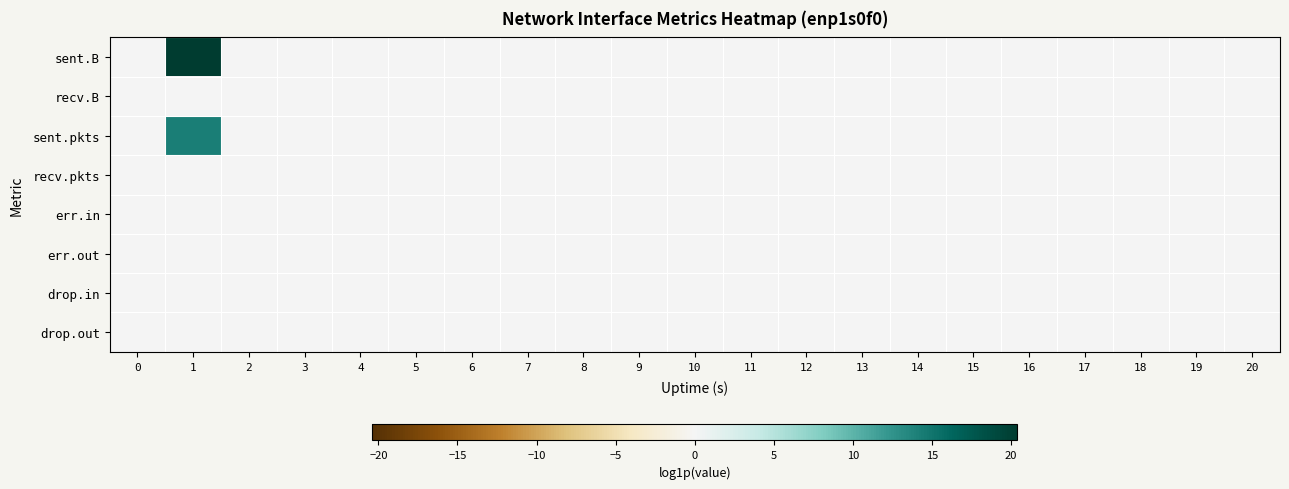

Reading left to right, what are all the values shown in this chart?

sent.B: 0=0.0	1=20.4	2=0.0	3=0.0	4=0.0	5=0.0	6=0.0	7=0.0	8=0.0	9=0.0	10=0.0	11=0.0	12=0.0	13=0.0	14=0.0	15=0.0	16=0.0	17=0.0	18=0.0	19=0.0	20=0.0
recv.B: 0=0.0	1=0.0	2=0.0	3=0.0	4=0.0	5=0.0	6=0.0	7=0.0	8=0.0	9=0.0	10=0.0	11=0.0	12=0.0	13=0.0	14=0.0	15=0.0	16=0.0	17=0.0	18=0.0	19=0.0	20=0.0
sent.pkts: 0=0.0	1=14.3	2=0.0	3=0.0	4=0.0	5=0.0	6=0.0	7=0.0	8=0.0	9=0.0	10=0.0	11=0.0	12=0.0	13=0.0	14=0.0	15=0.0	16=0.0	17=0.0	18=0.0	19=0.0	20=0.0
recv.pkts: 0=0.0	1=0.0	2=0.0	3=0.0	4=0.0	5=0.0	6=0.0	7=0.0	8=0.0	9=0.0	10=0.0	11=0.0	12=0.0	13=0.0	14=0.0	15=0.0	16=0.0	17=0.0	18=0.0	19=0.0	20=0.0
err.in: 0=0.0	1=0.0	2=0.0	3=0.0	4=0.0	5=0.0	6=0.0	7=0.0	8=0.0	9=0.0	10=0.0	11=0.0	12=0.0	13=0.0	14=0.0	15=0.0	16=0.0	17=0.0	18=0.0	19=0.0	20=0.0
err.out: 0=0.0	1=0.0	2=0.0	3=0.0	4=0.0	5=0.0	6=0.0	7=0.0	8=0.0	9=0.0	10=0.0	11=0.0	12=0.0	13=0.0	14=0.0	15=0.0	16=0.0	17=0.0	18=0.0	19=0.0	20=0.0
drop.in: 0=0.0	1=0.0	2=0.0	3=0.0	4=0.0	5=0.0	6=0.0	7=0.0	8=0.0	9=0.0	10=0.0	11=0.0	12=0.0	13=0.0	14=0.0	15=0.0	16=0.0	17=0.0	18=0.0	19=0.0	20=0.0
drop.out: 0=0.0	1=0.0	2=0.0	3=0.0	4=0.0	5=0.0	6=0.0	7=0.0	8=0.0	9=0.0	10=0.0	11=0.0	12=0.0	13=0.0	14=0.0	15=0.0	16=0.0	17=0.0	18=0.0	19=0.0	20=0.0